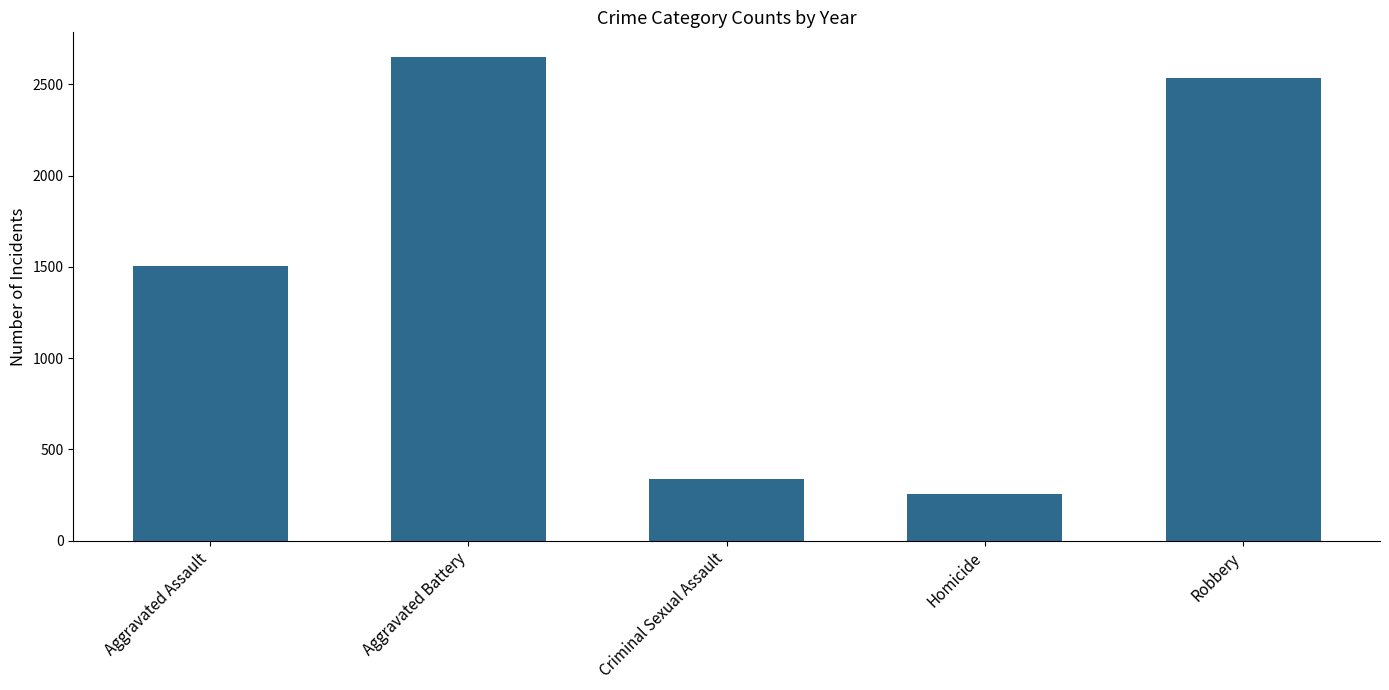

Is it true that the value at Robbery is 3353?

False